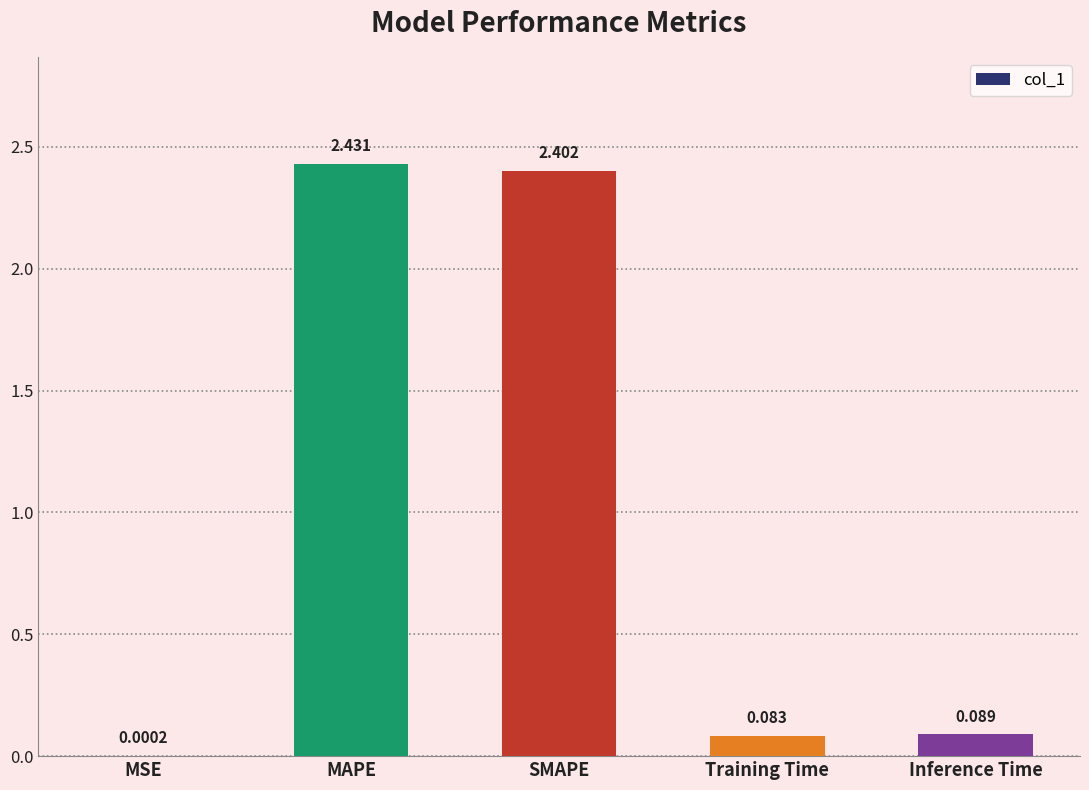

Which has a higher value, MAPE or Training Time?

MAPE